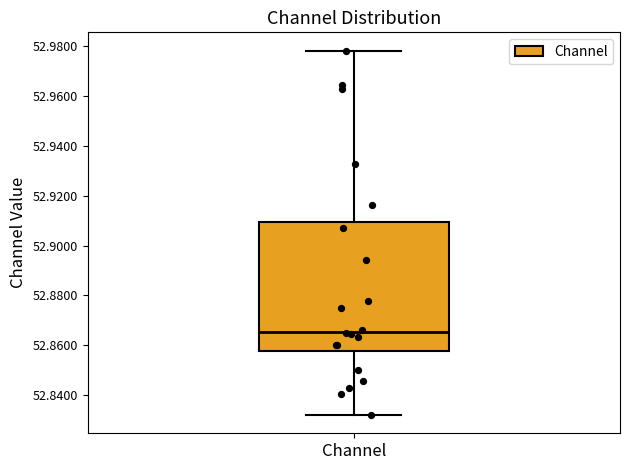

Where does the upper whisker of the box for Channel end on the y-axis? The values are not printed on the chart, so give them approximately, as read against the axis.

52.978